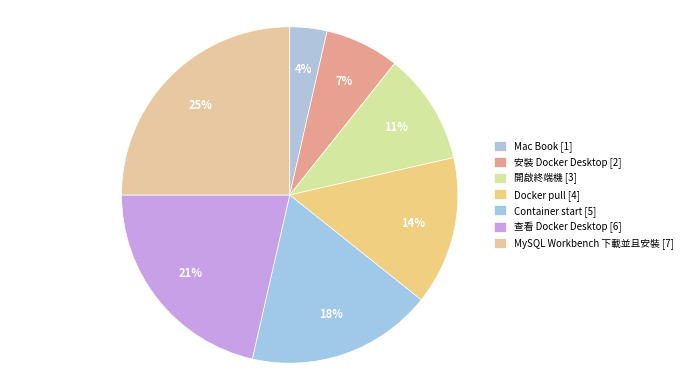

How many segments does this pie chart have?

7